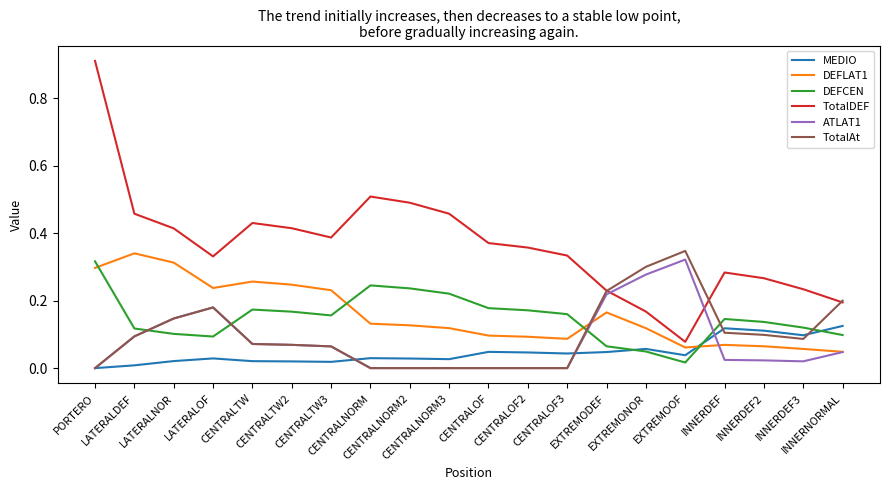

The value of DEFCEN at CENTRALOF3 is 0.2. True or false?

True